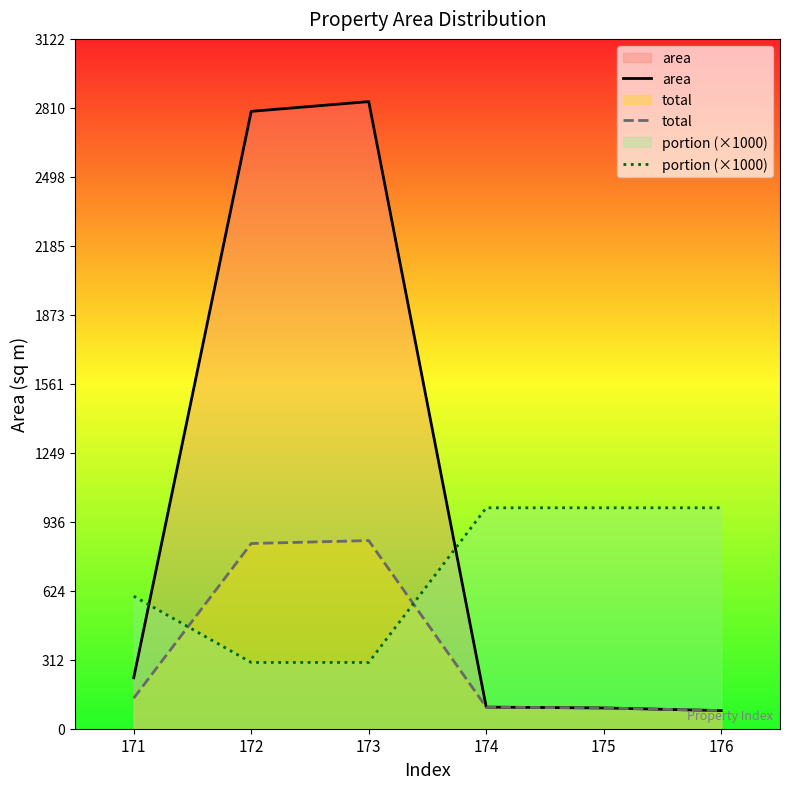

At which label does total reach its minimum?

176